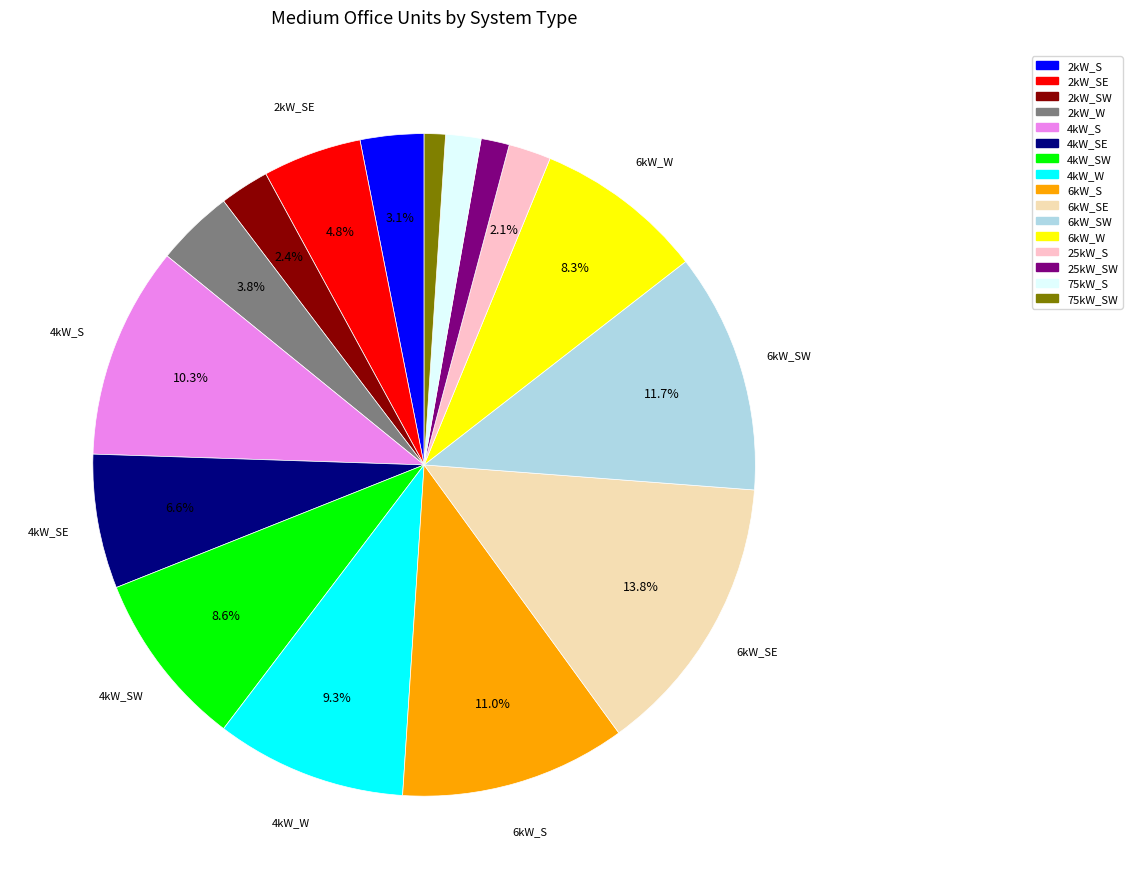

Is there a majority slice in this chart?

No